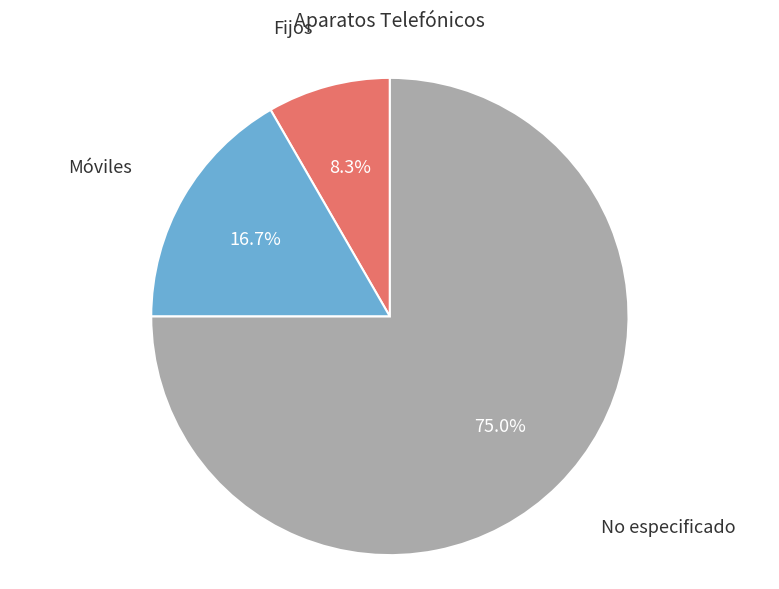

Which slice is the largest?

No especificado